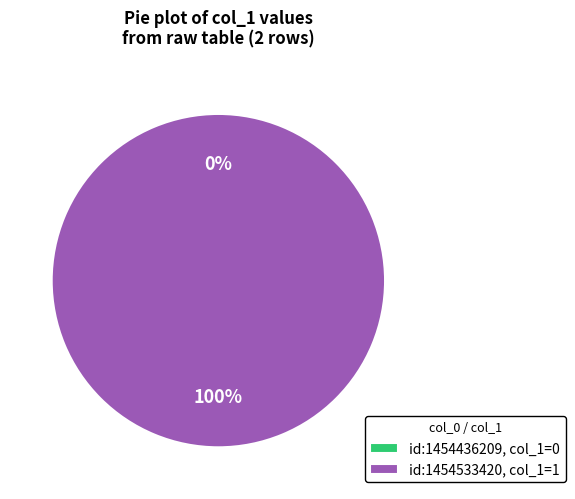

Is there any slice that represents more than half of the pie?

Yes